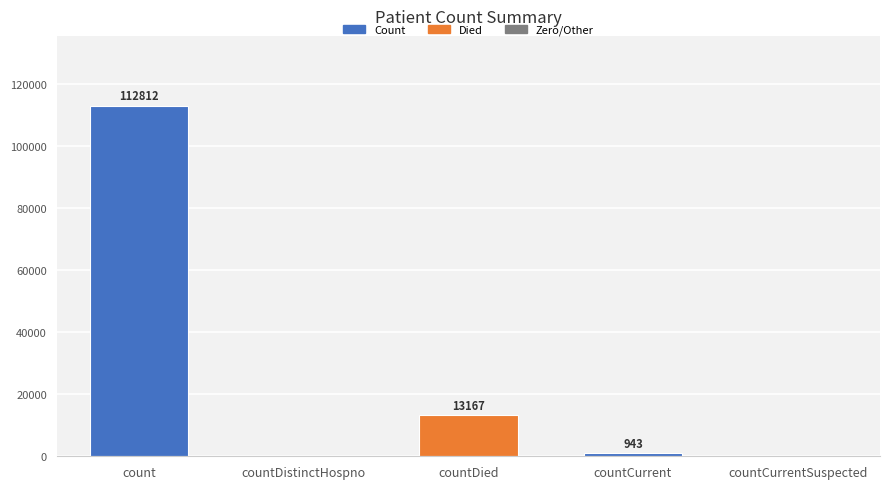

What is the sum of the values at countDied and countCurrent?

14110